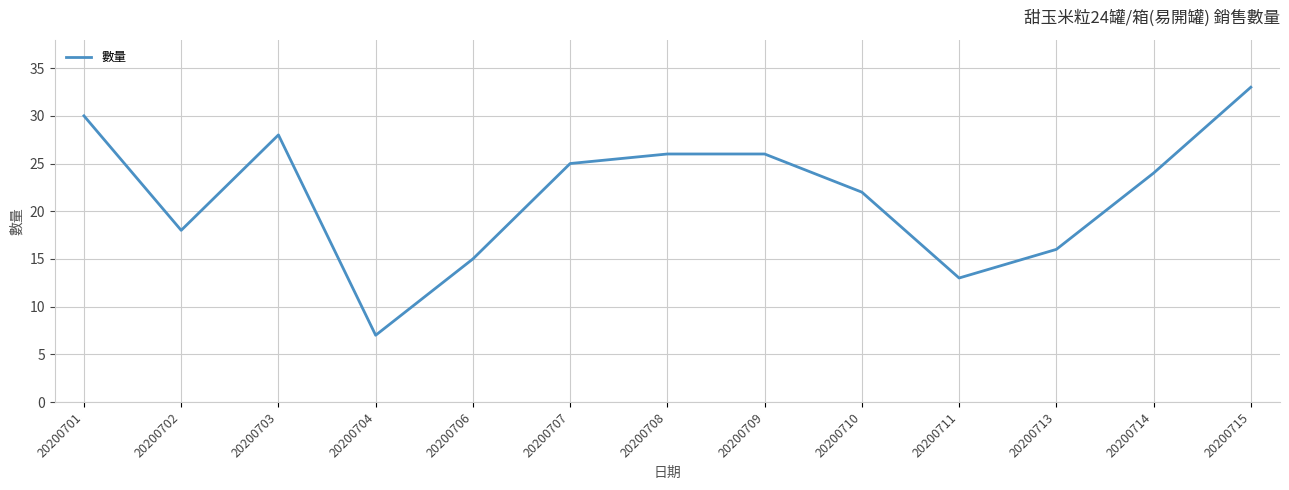

What is the difference between the values at 20200713 and 20200701?

14